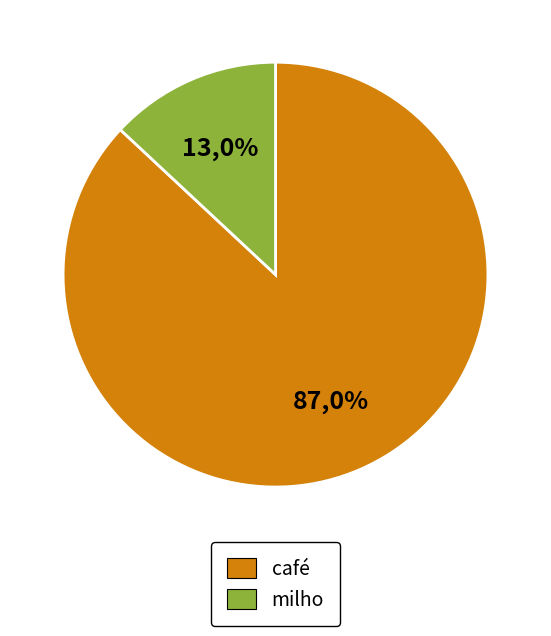

True or false: café accounts for 76% of the total.

False